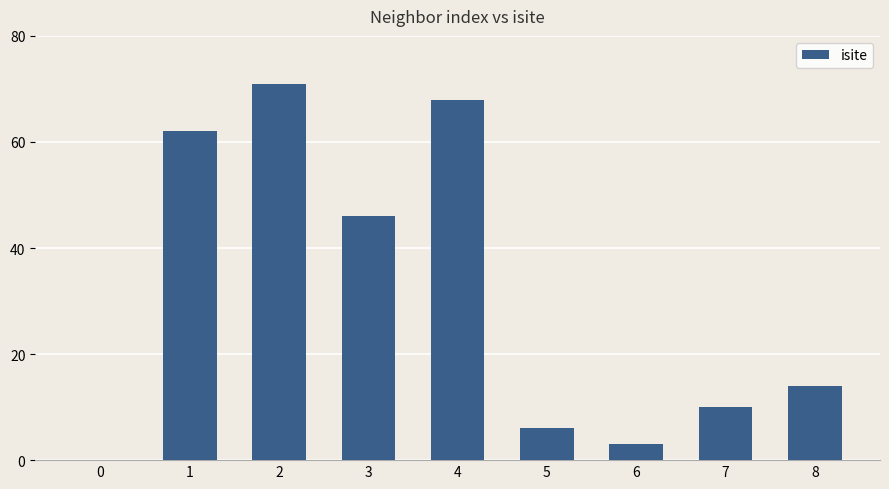

Is it true that the value at 2 is 104?

False